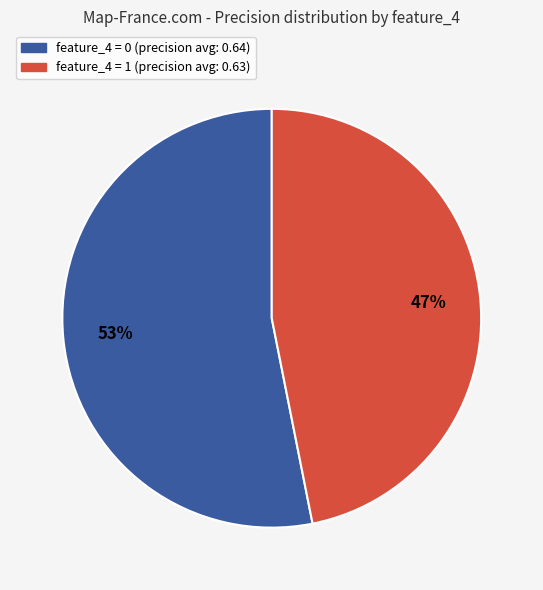

Is there a majority slice in this chart?

Yes